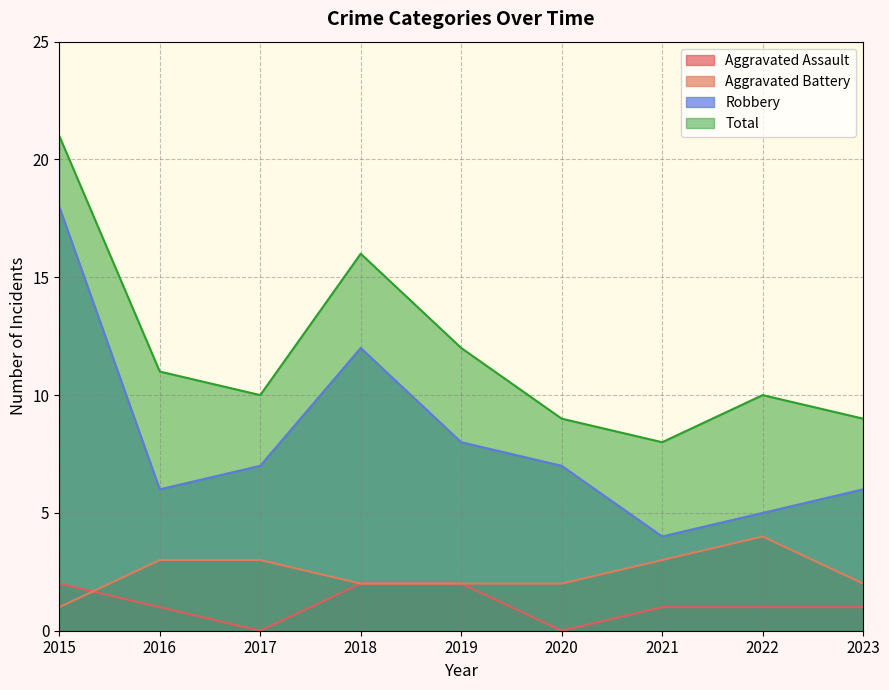

Rank the series at 2022 from highest to lowest value.

Total, Robbery, Aggravated Battery, Aggravated Assault